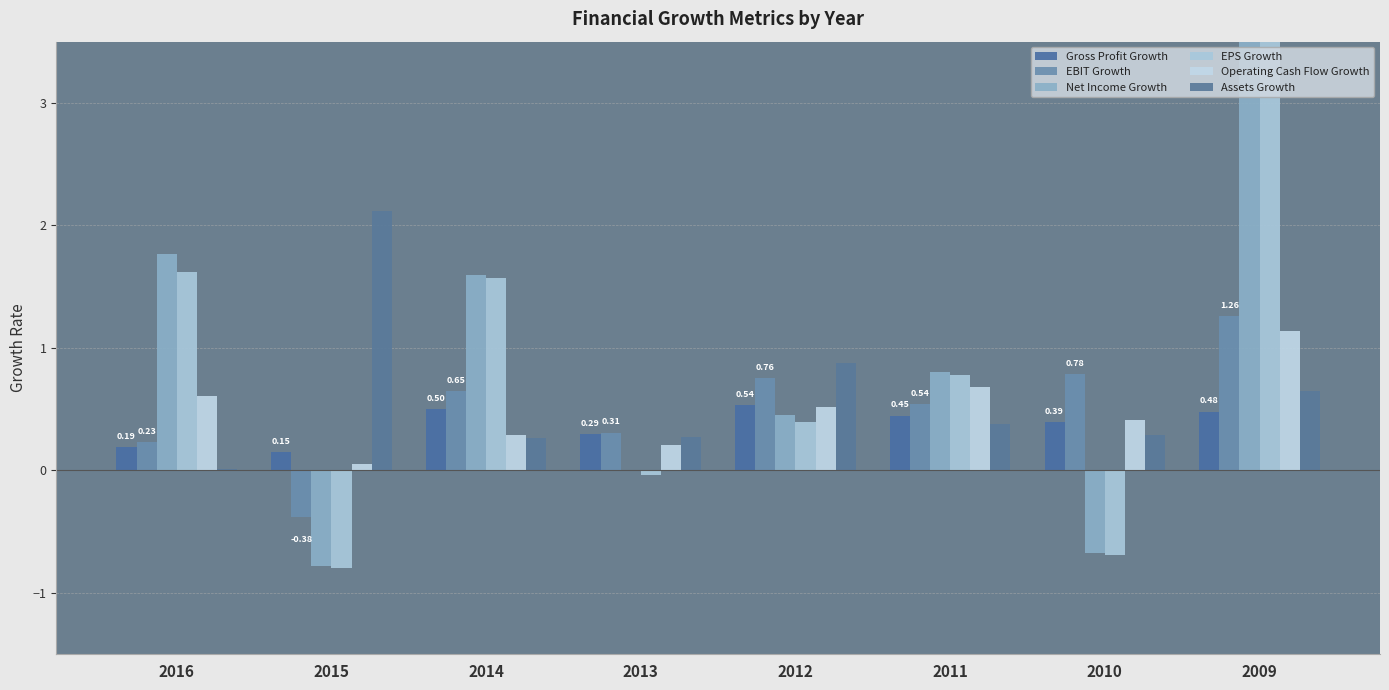

The value of Net Income Growth at 2012 is 0.5. True or false?

True